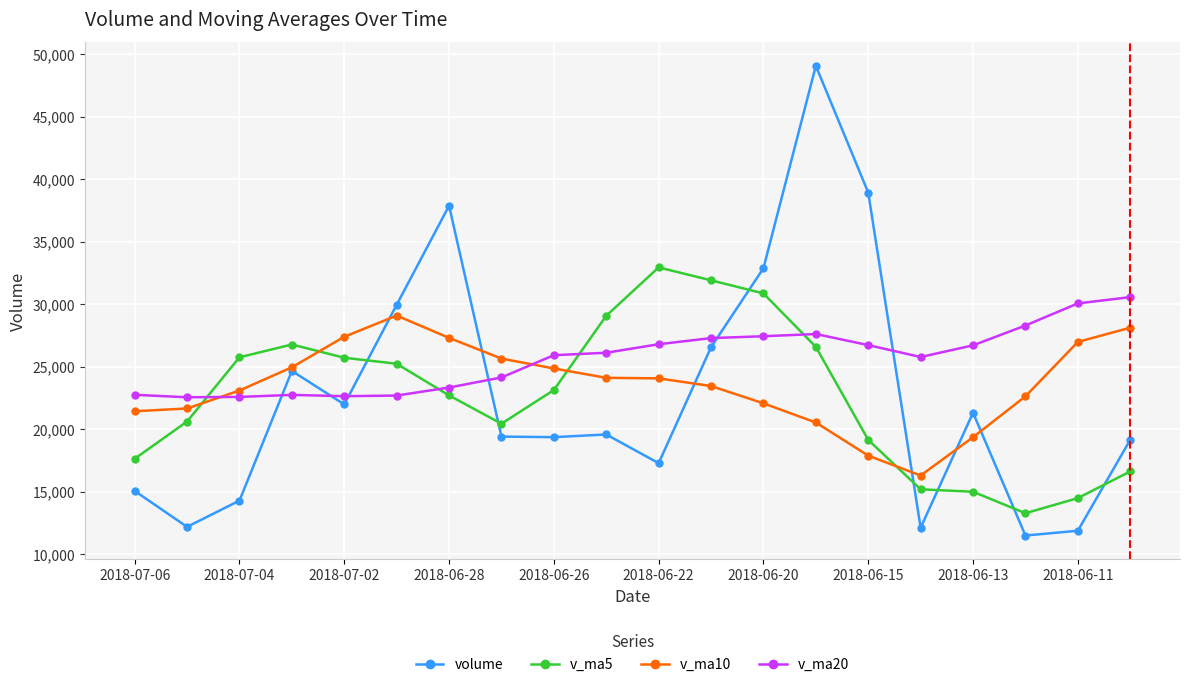

True or false: v_ma10 and v_ma20 intersect in this chart.

True